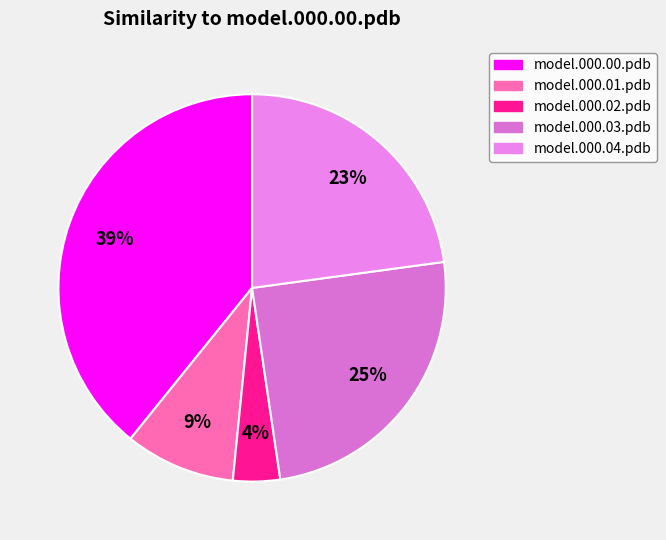

What percentage is the model.000.03.pdb slice, to the nearest percent?

25%